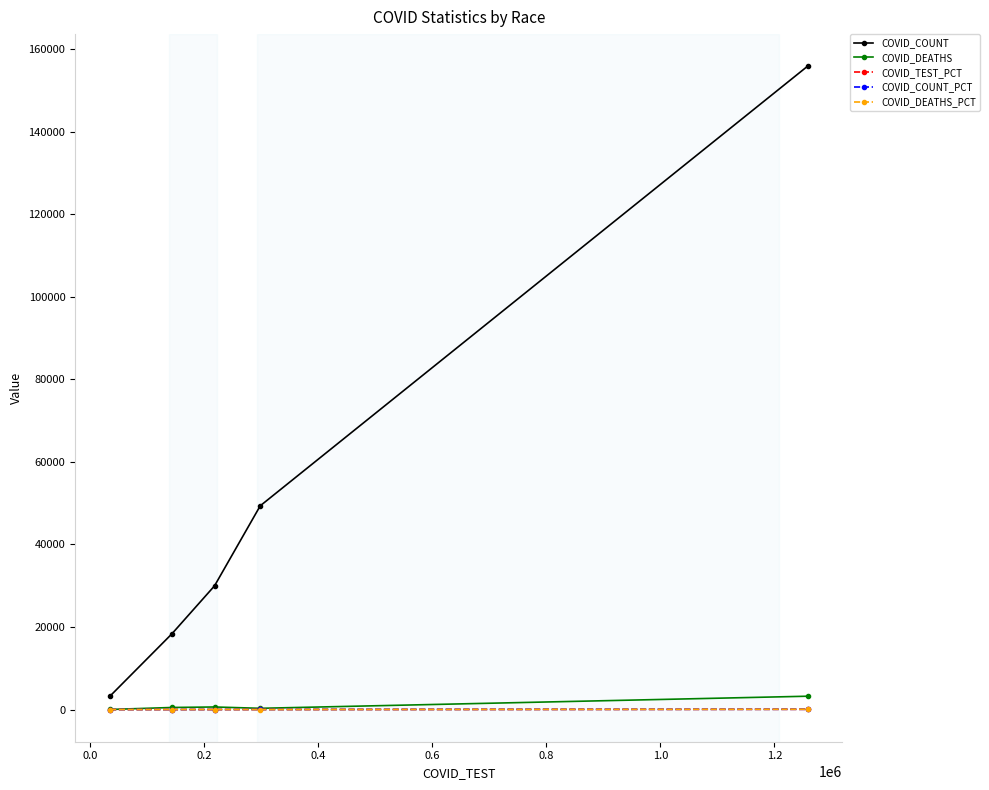

What is the value of the COVID_TEST_PCT point at the 1st from the left?

1.8